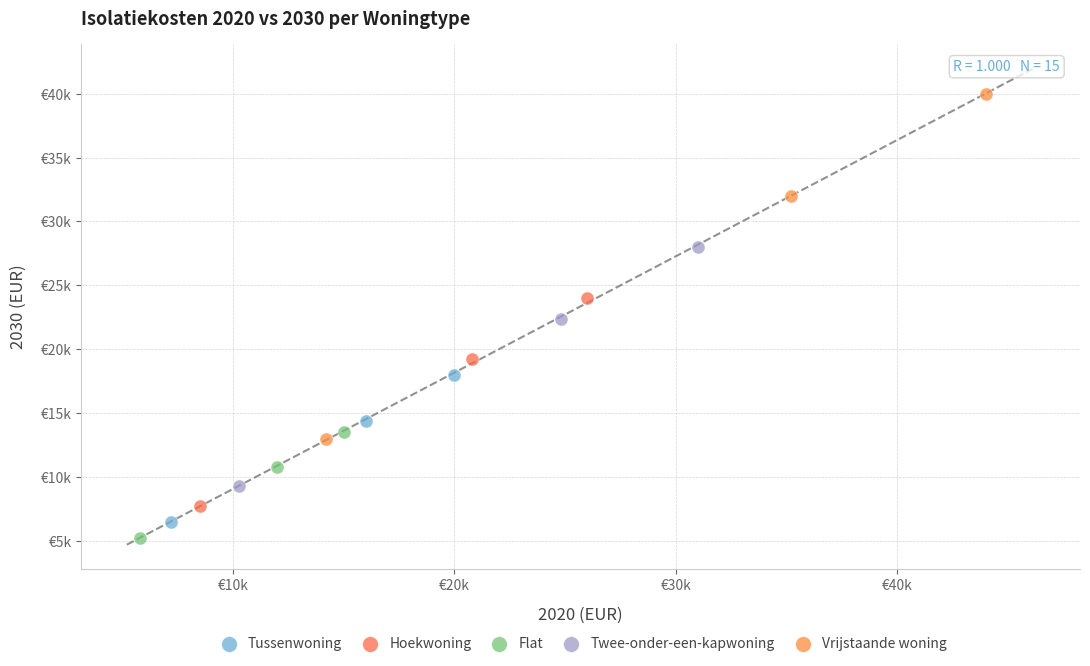

Which series reaches the maximum Y coordinate?

Vrijstaande woning